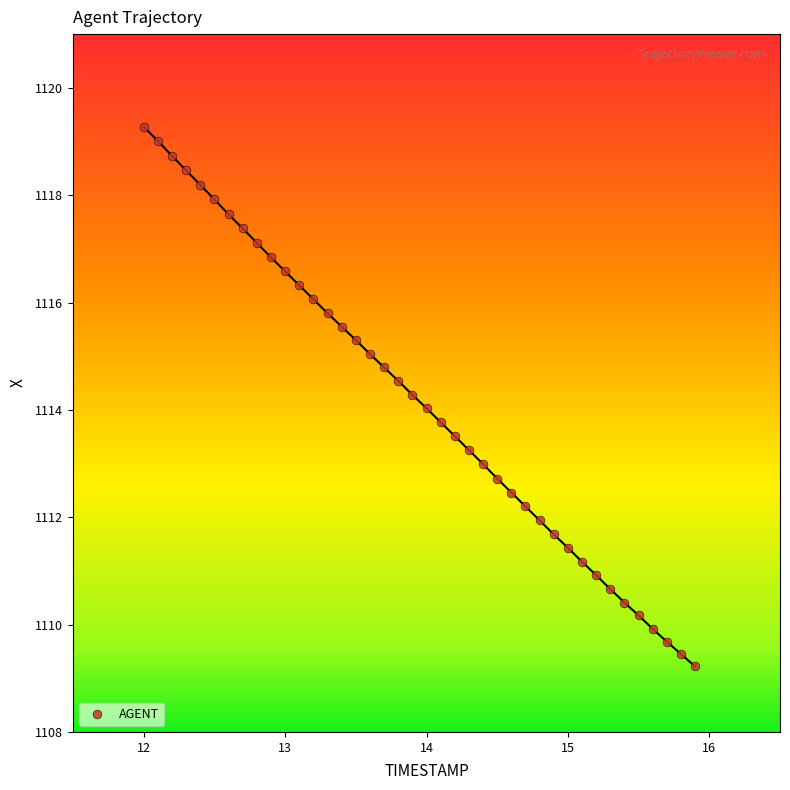

What is the range of X values (max minus min)?

3.9